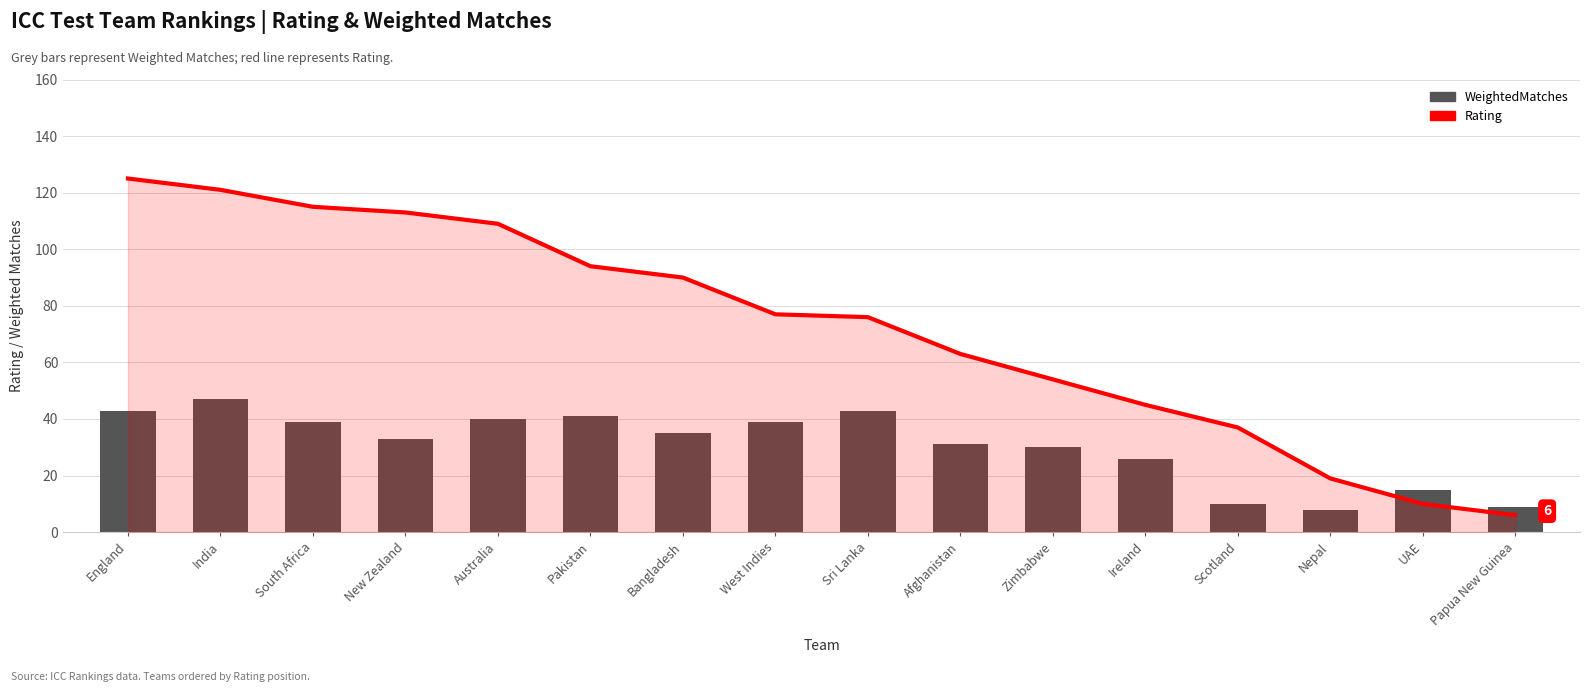

Reading left to right, extract all data points from this chart.

Rating: 125	121	115	113	109	94	90	77	76	63	54	45	37	19	10	6
WeightedMatches: 43	47	39	33	40	41	35	39	43	31	30	26	10	8	15	9